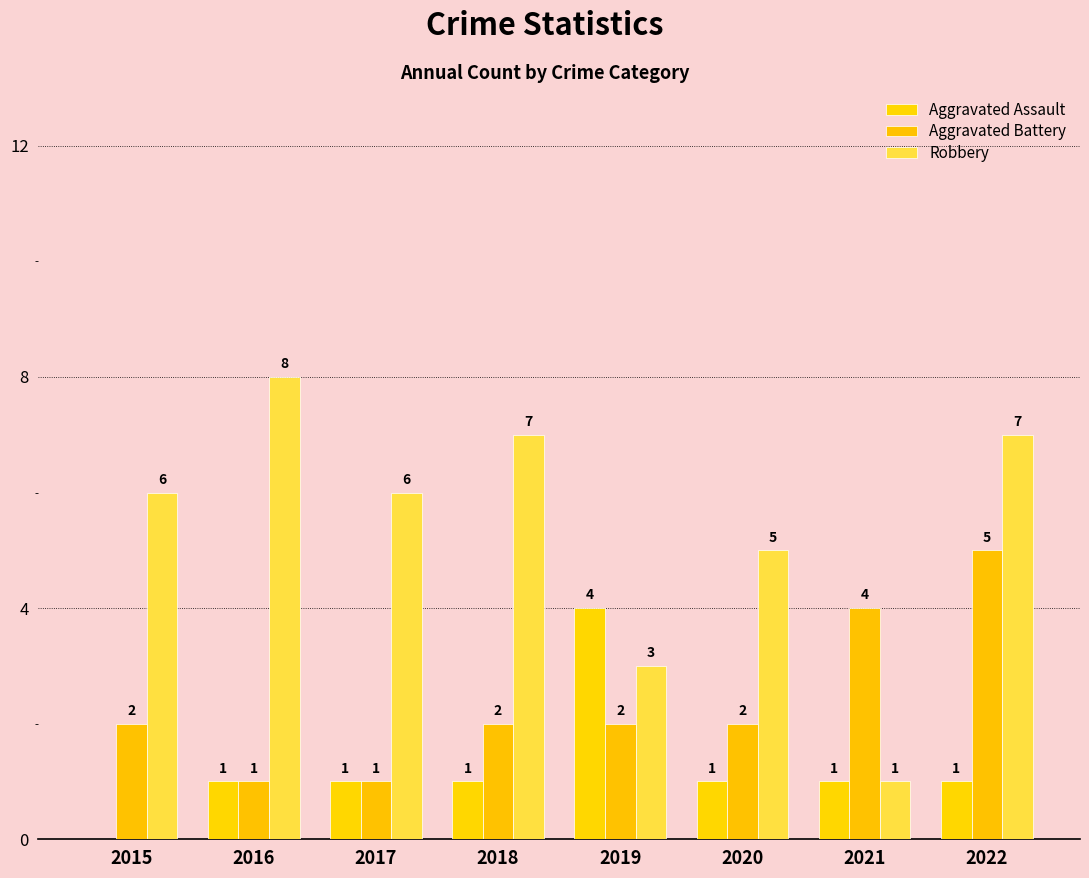

How many data points does each series have?

8